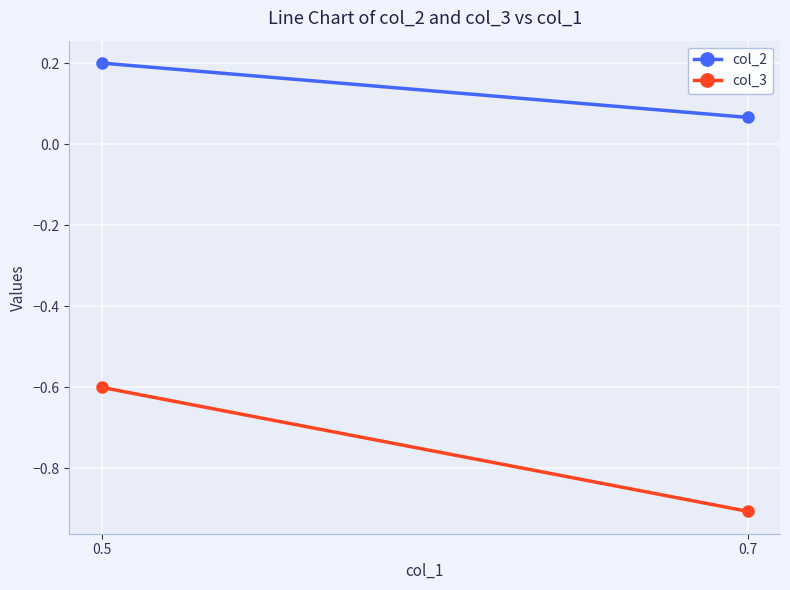

What is the total value across all series at 0.5?

-0.4